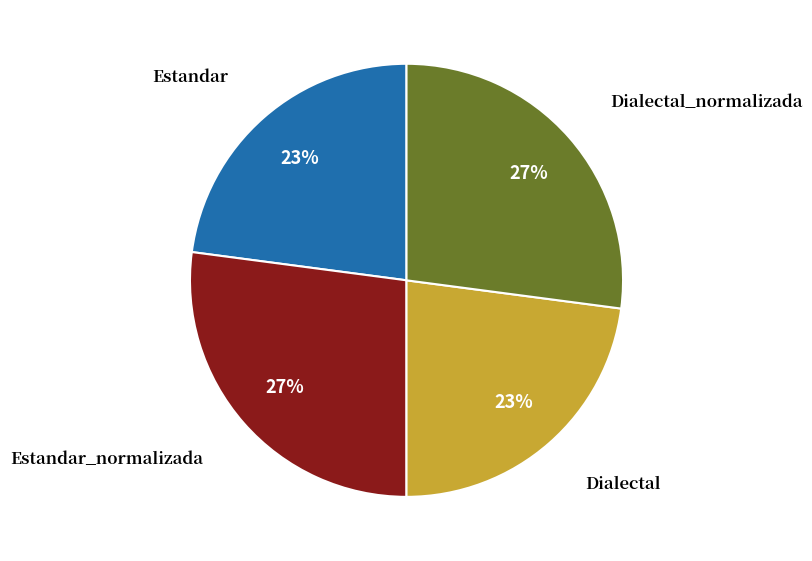

Does any single category account for the majority?

No